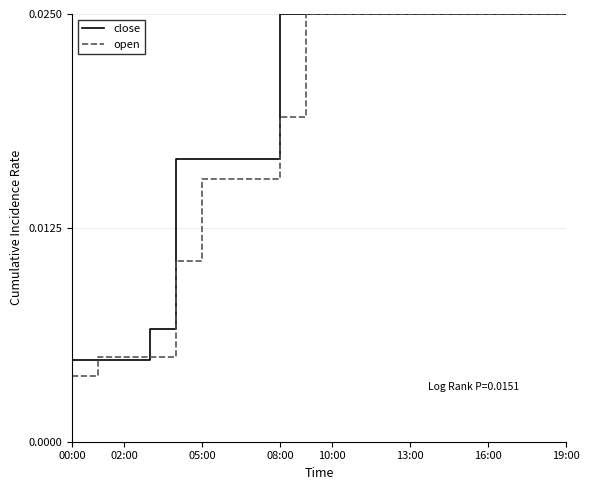

Between 08:00 and 16:00, which series saw the biggest shift?

open